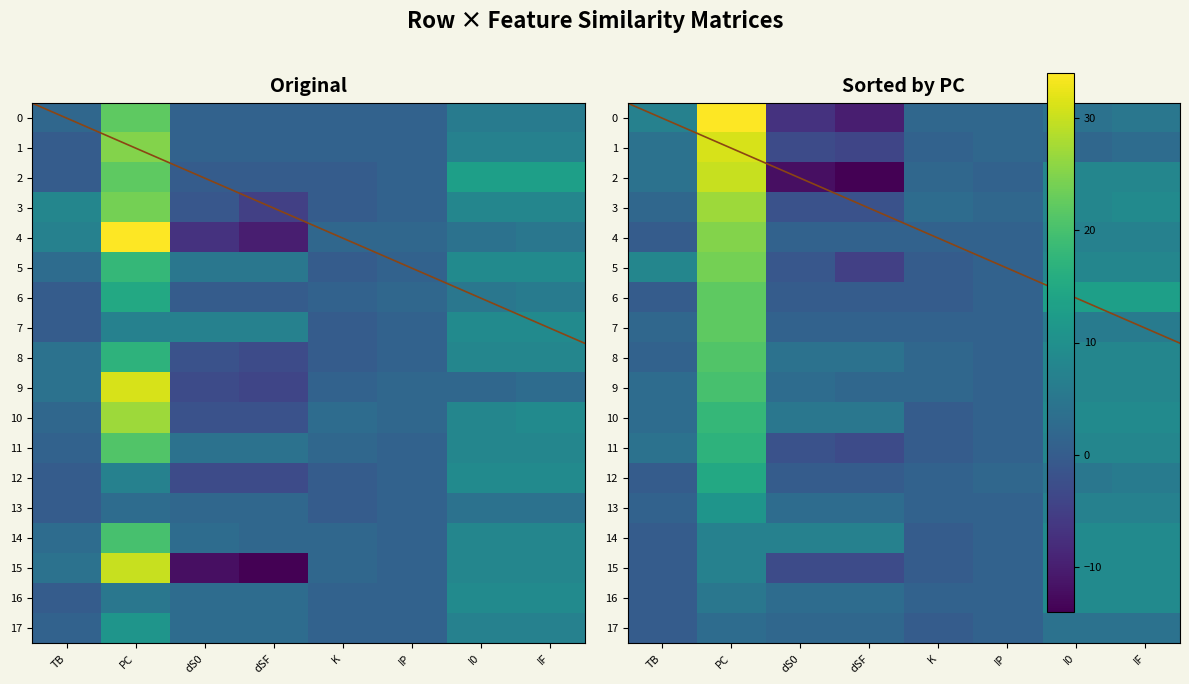

The value of 3 at IF is 5. True or false?

False